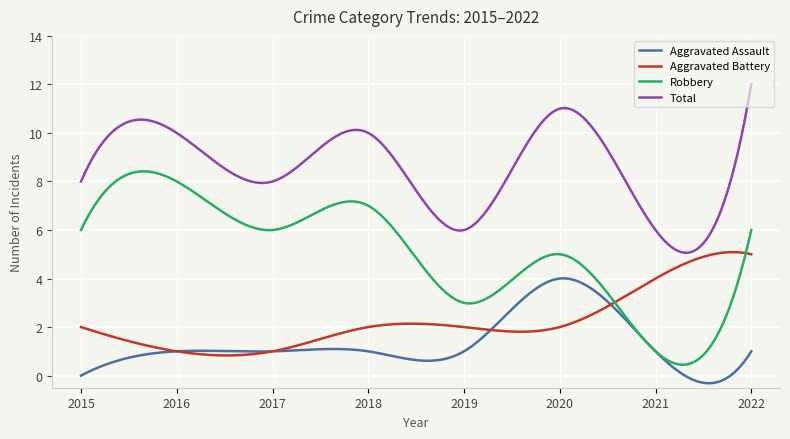

Rank the series by their maximum value, from highest to lowest.

Total, Robbery, Aggravated Battery, Aggravated Assault